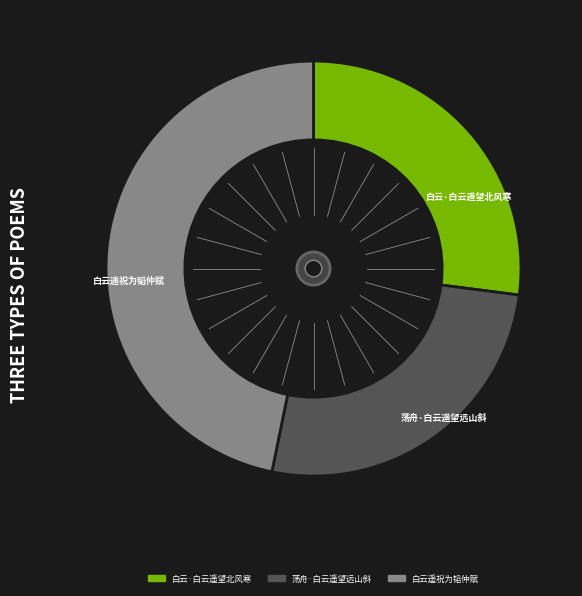

Rank the categories by value from highest to lowest.

白云遥祝为韬仲赋, 白云·白云遥望北风寒, 荡舟·白云遥望远山斜